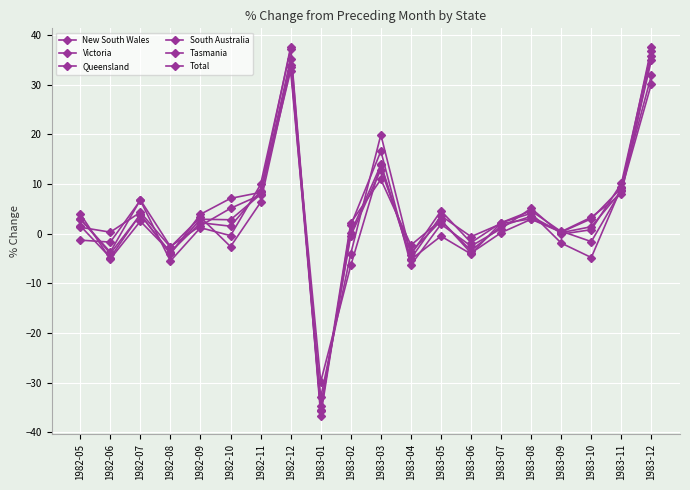

What is the label of the 4th point from the left?

1982-08